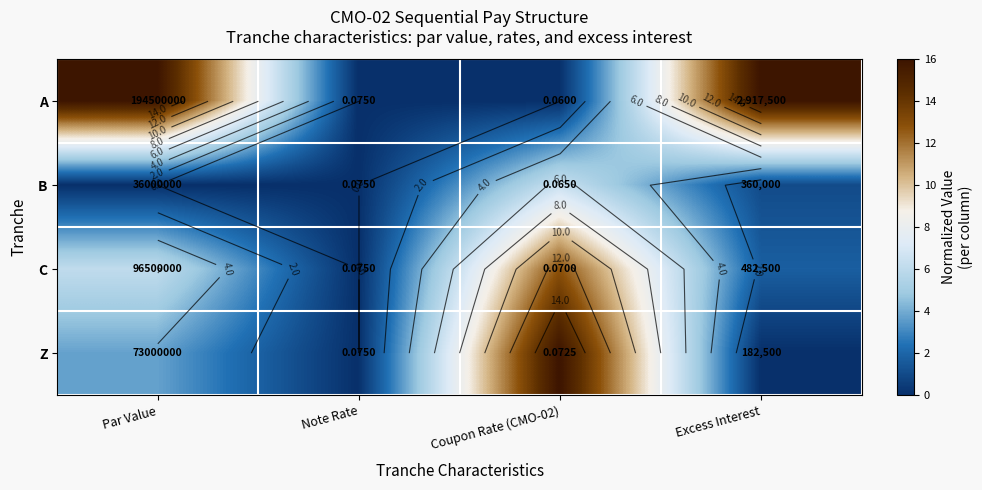

How many data points in Z are less than 3?

2